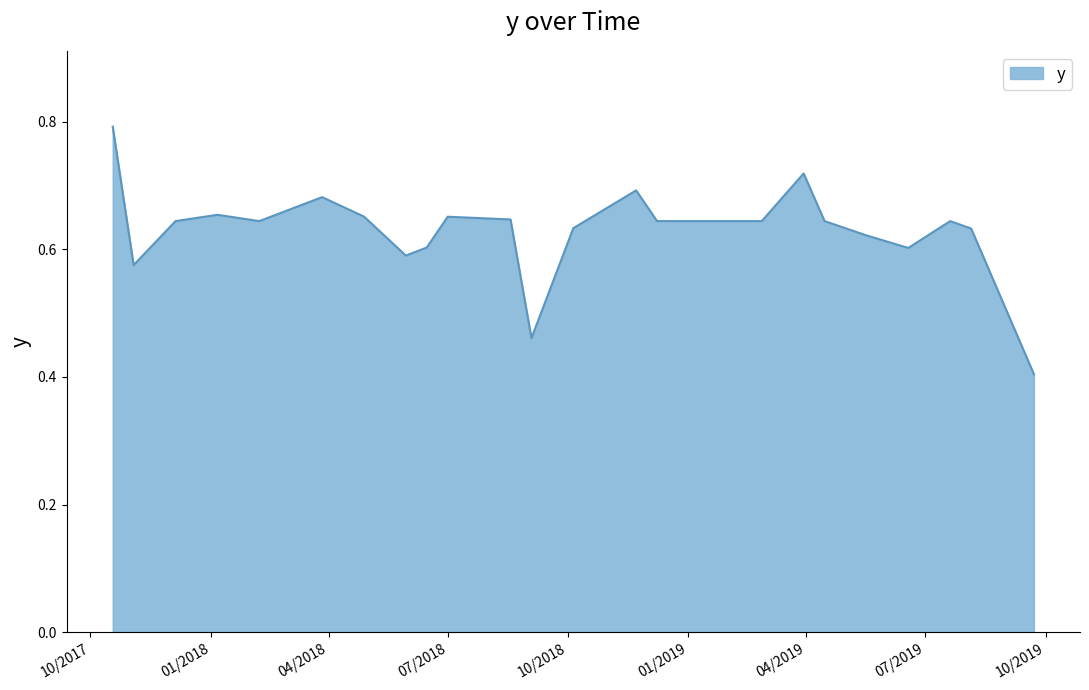

What is the smallest value displayed?

0.4